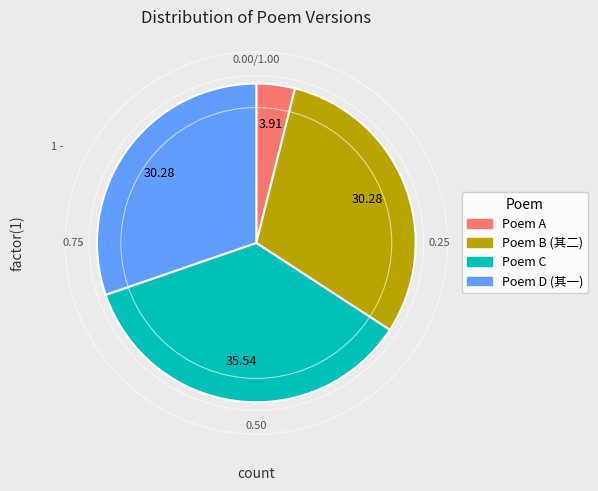

Is there any slice that represents more than half of the pie?

No